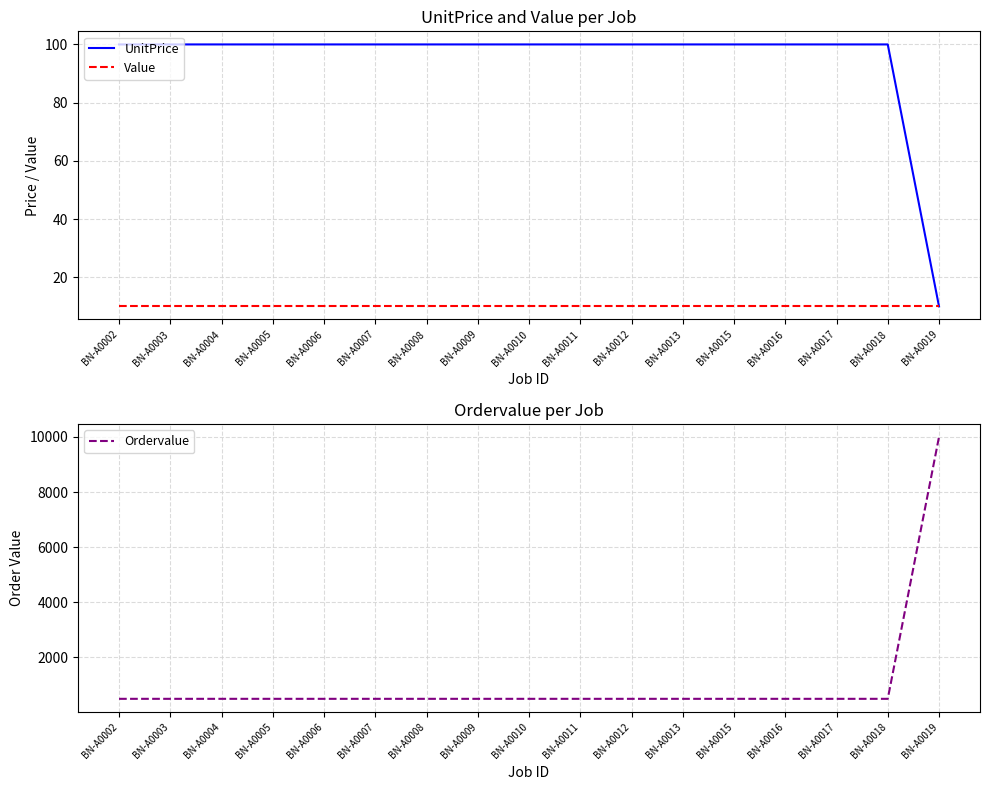

What is the highest value of the Ordervalue series?

10000